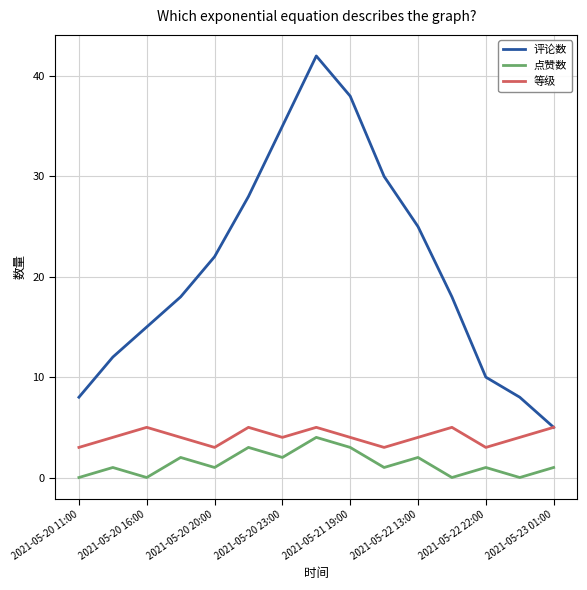

True or false: 点赞数 and 评论数 intersect in this chart.

False